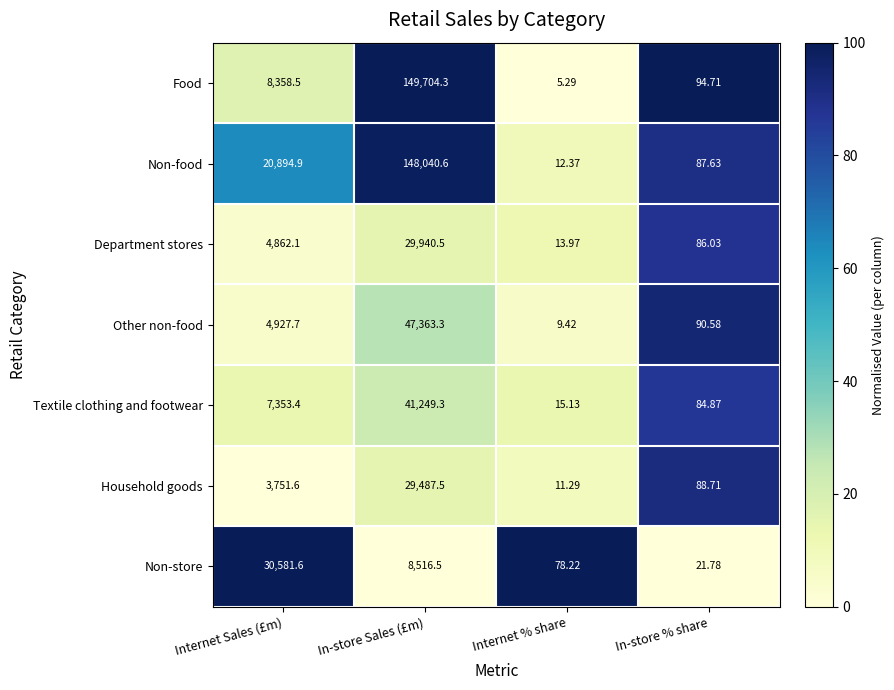

Which category has the lowest value in the Textile clothing and footwear series?

Internet % share